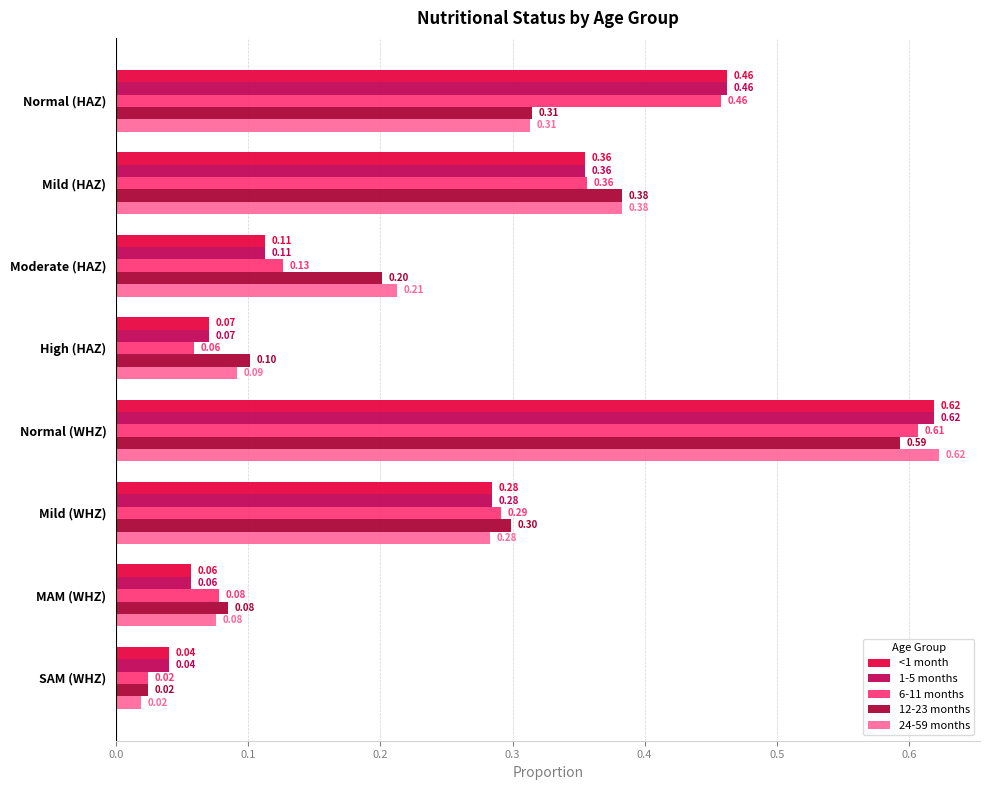

Which category has the lowest value in the <1 month series?

SAM (WHZ)